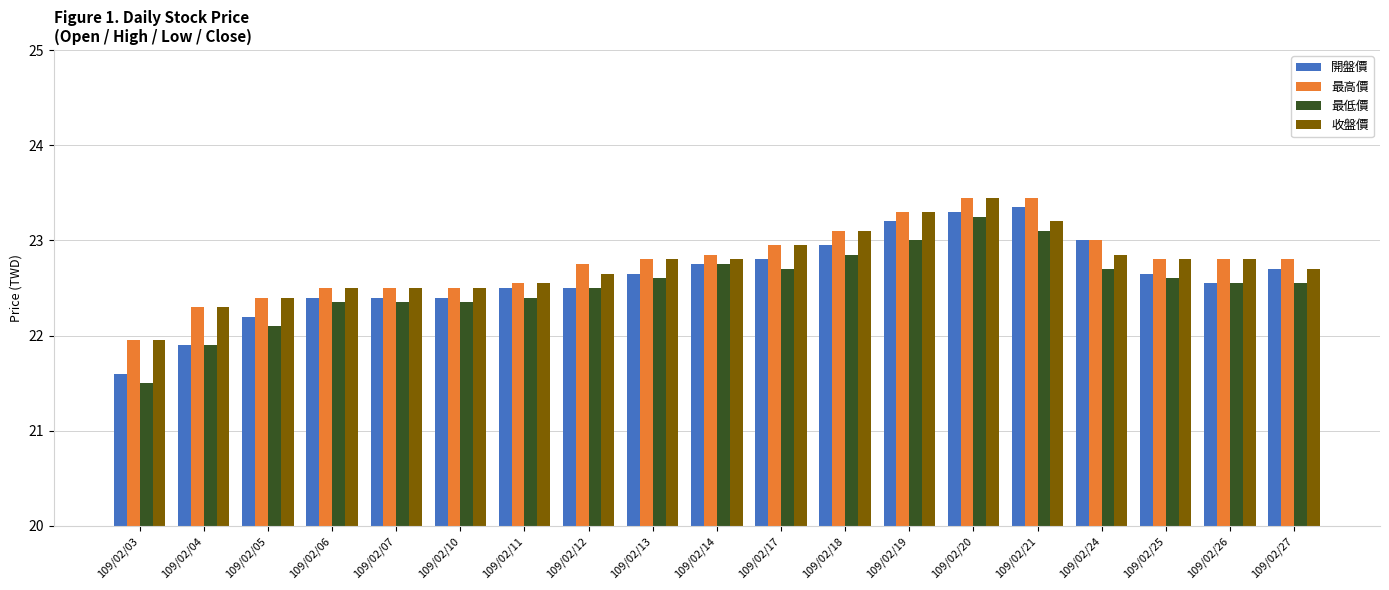

What is the sum of the 收盤價 values at 109/02/14 and 109/02/12?

45.5